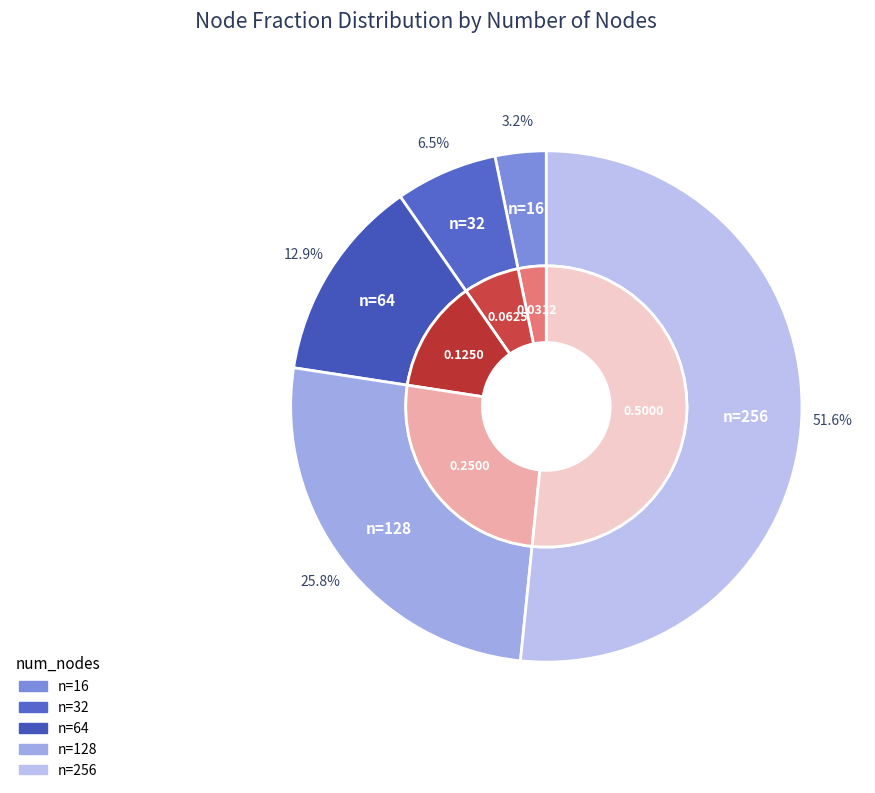

Which slice is the smallest?

16